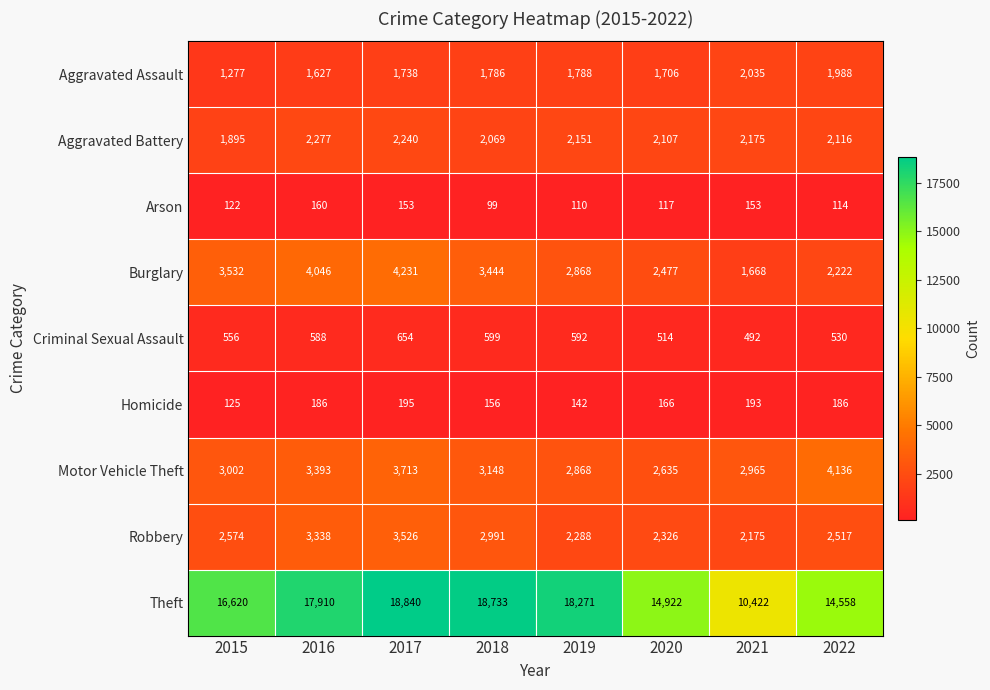

What is the maximum value shown in the chart?

18840